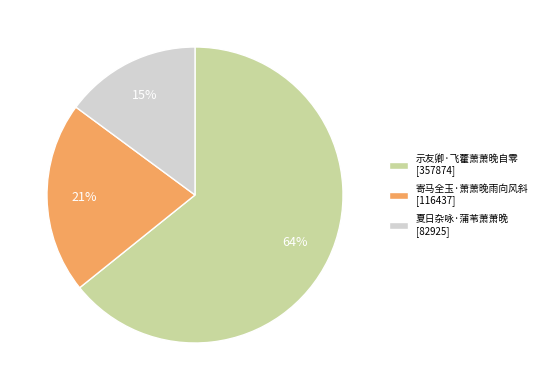

To the nearest percent, what is the difference between the 夏日杂咏·蒲苇萧萧晚 and 示友卿·飞藿萧萧晚自零 slice percentages?

49%